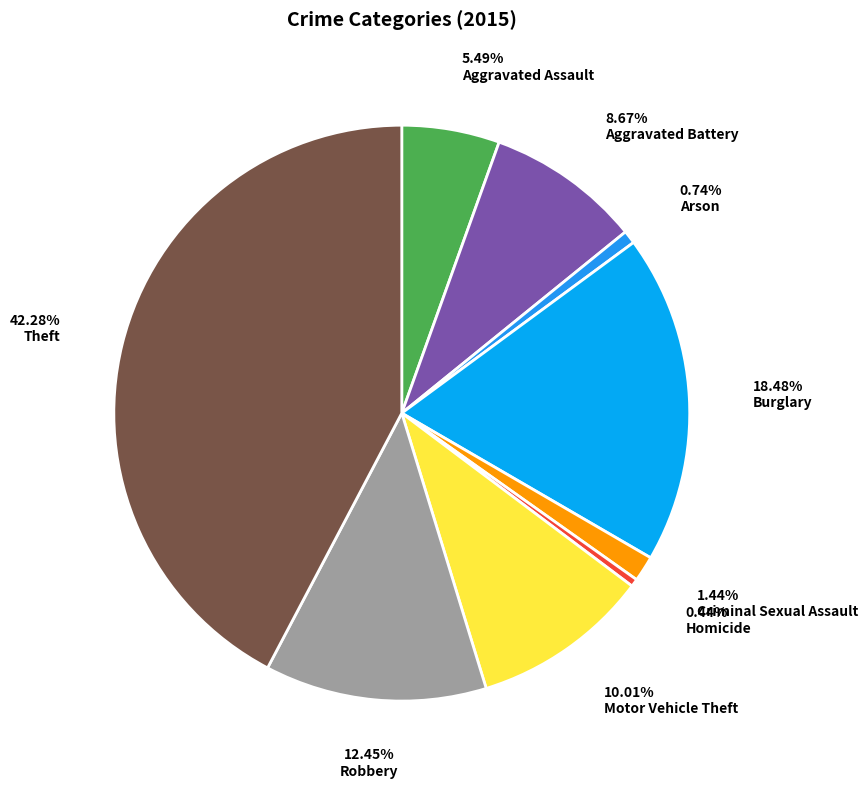

Between Arson and Aggravated Battery, which is larger?

Aggravated Battery